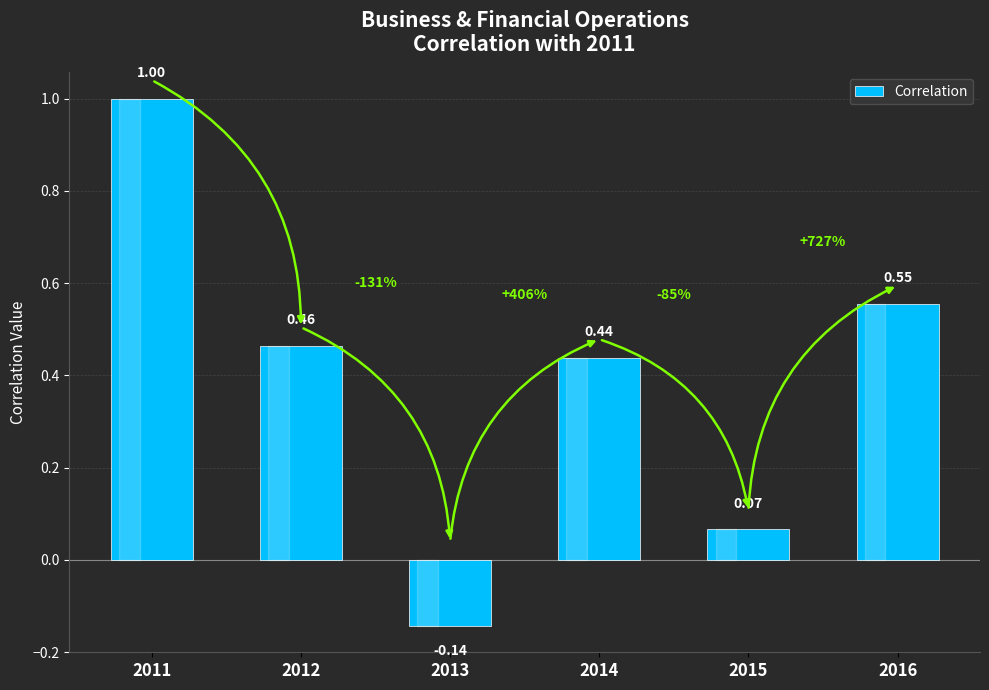

The value at 2013 is -0.2. True or false?

False